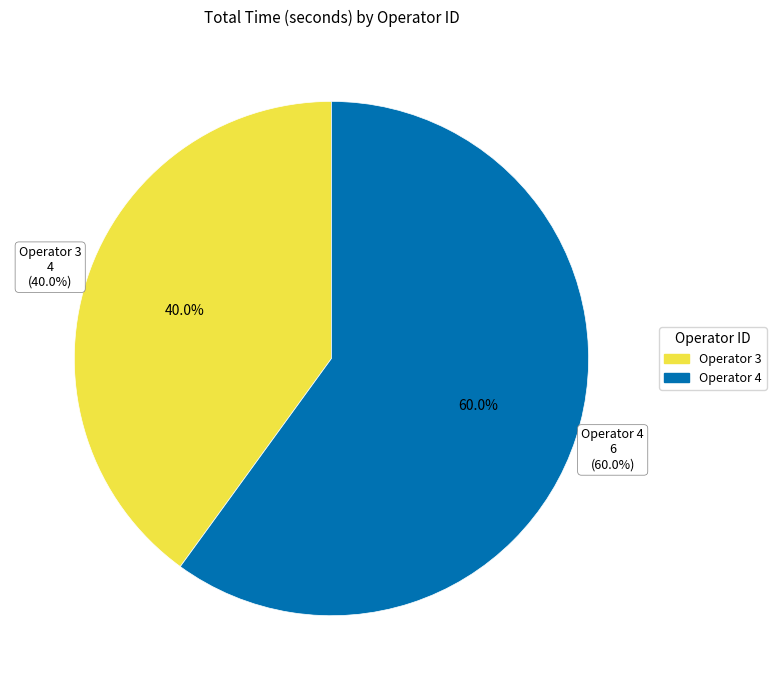

Do 4 and 3 together represent more than half of the pie?

Yes